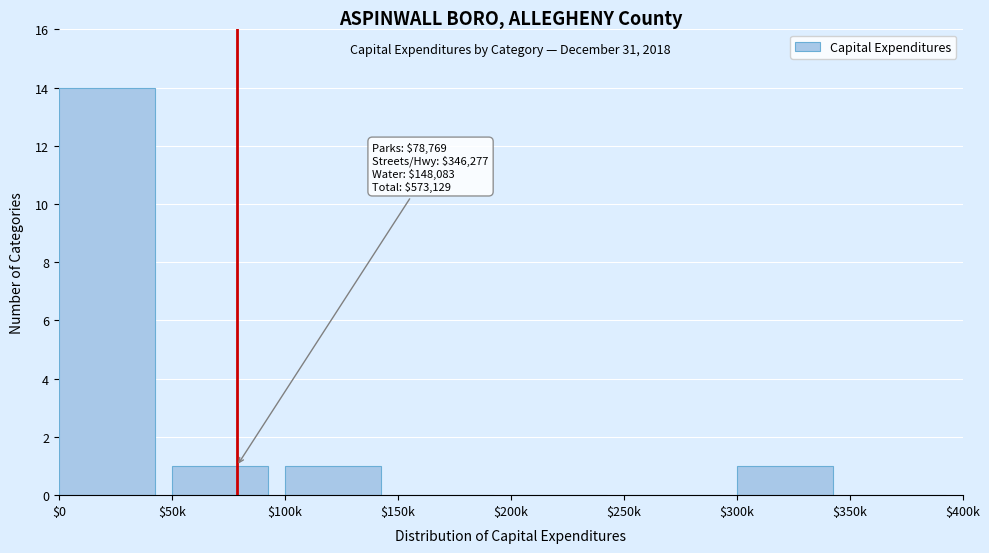

What is the greatest value displayed?

14